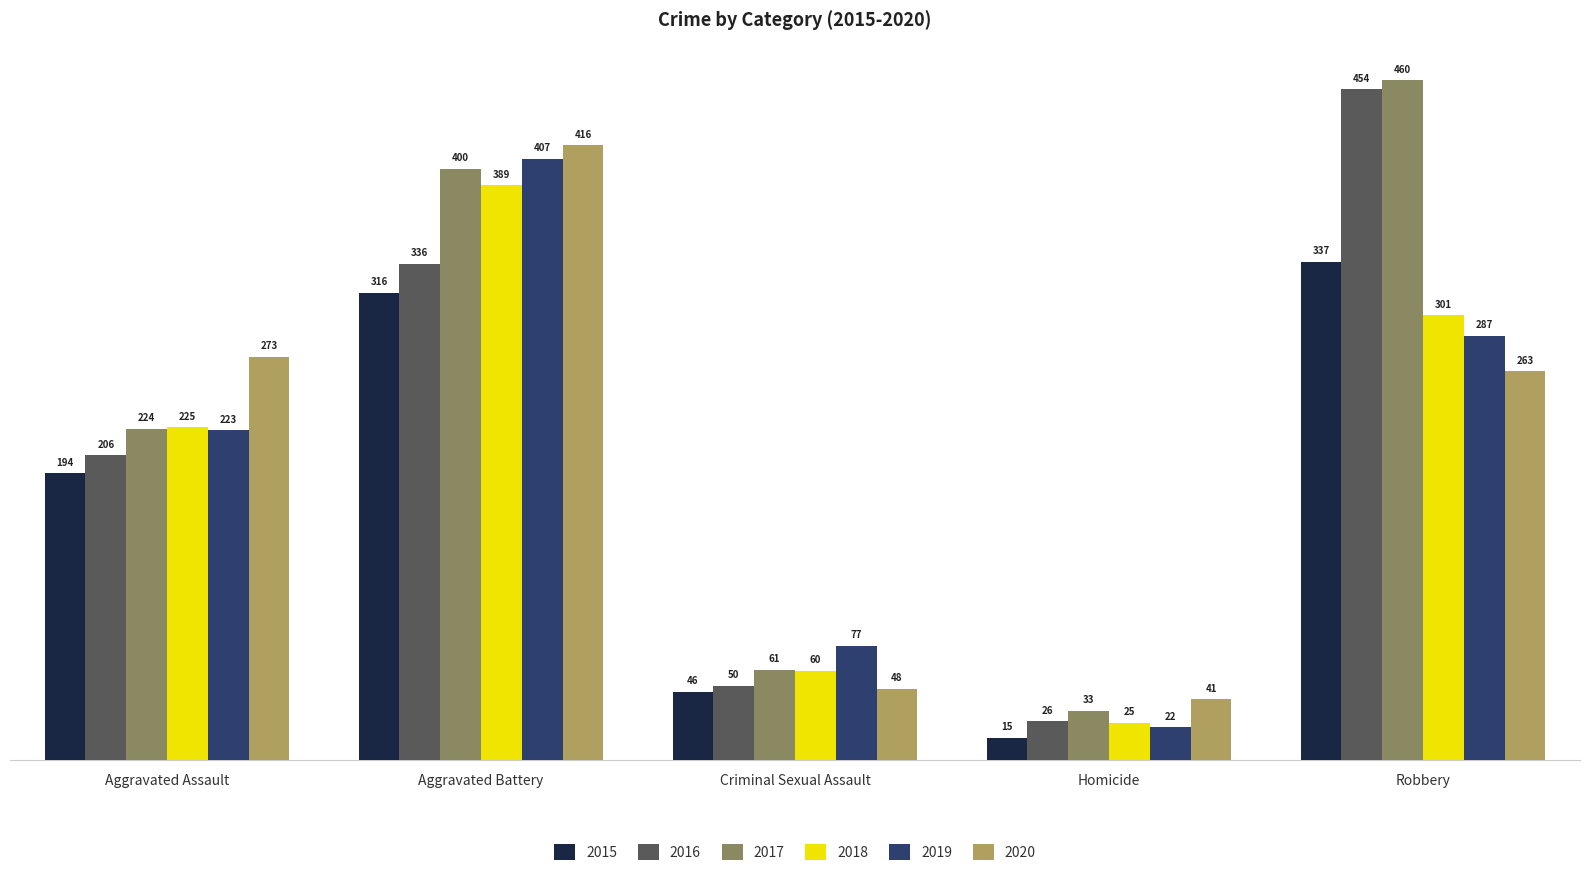

What are all the series names shown in the legend?

2015, 2016, 2017, 2018, 2019, 2020